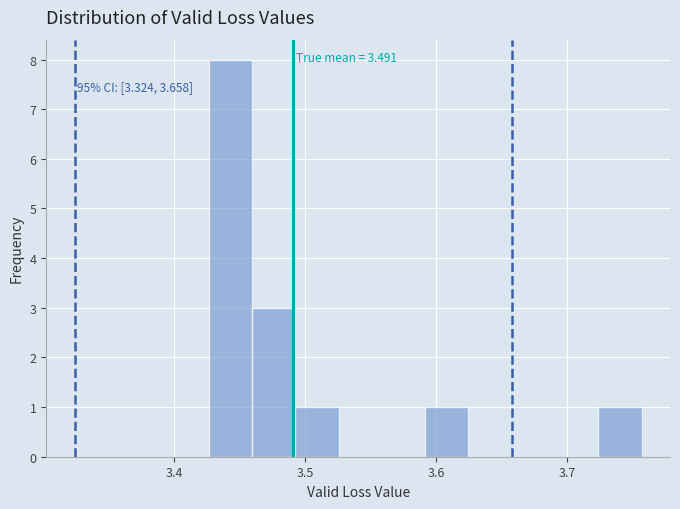

Read against the x-axis, roughly where is the centre of the tallest bar?

3.44